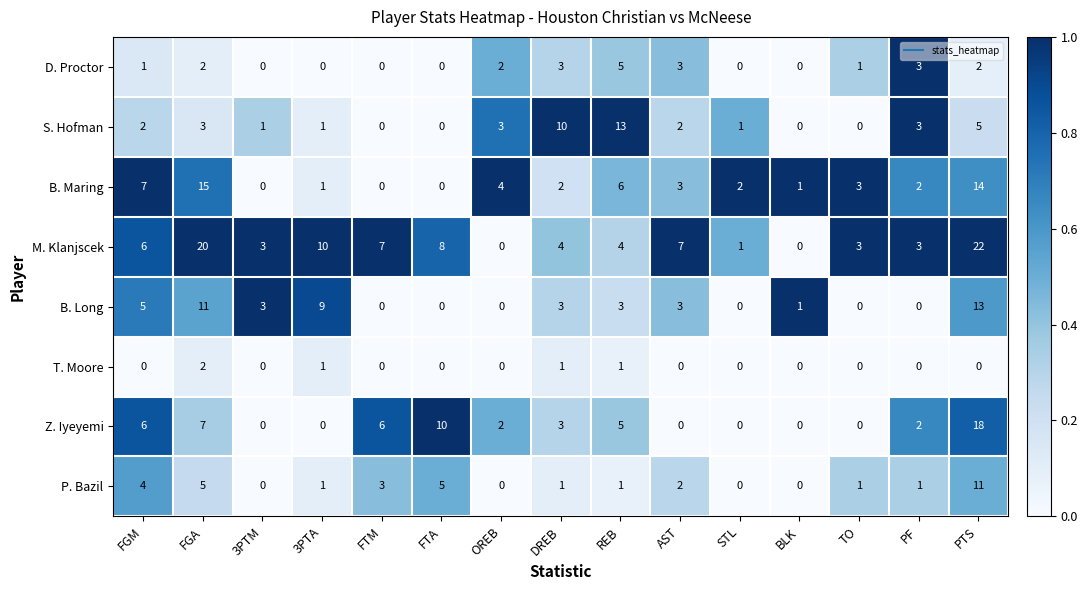

Is it true that M. Klanjscek equals 12 at AST?

False